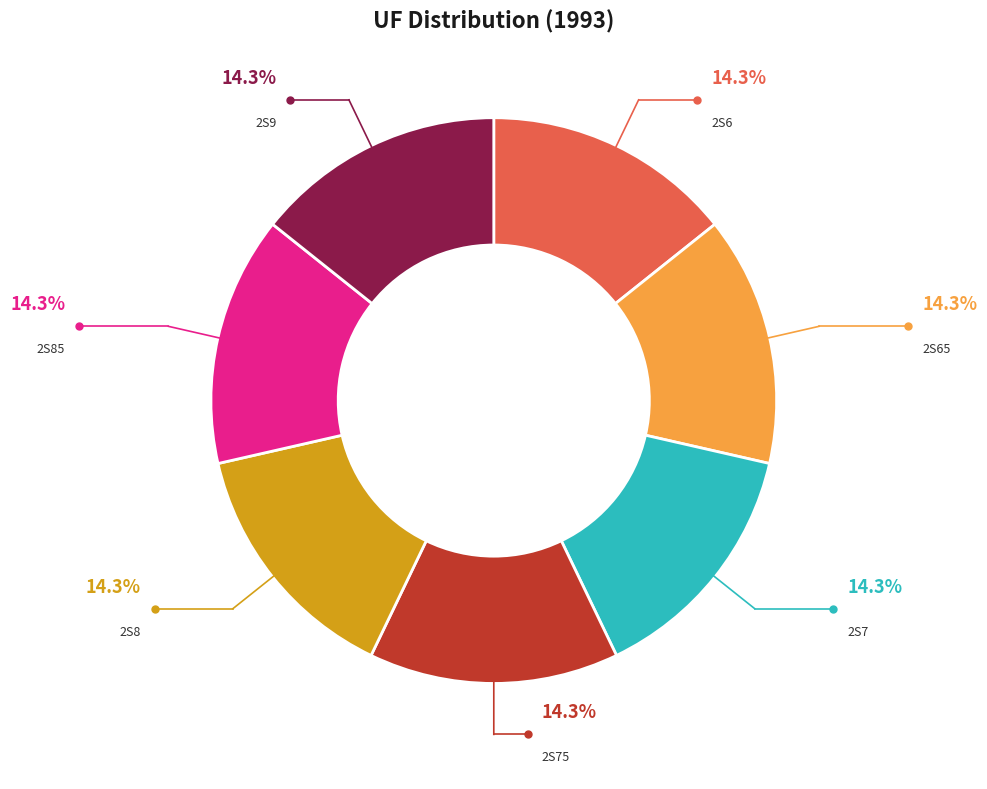

Is it true that 2S65 is 22% of the pie?

False